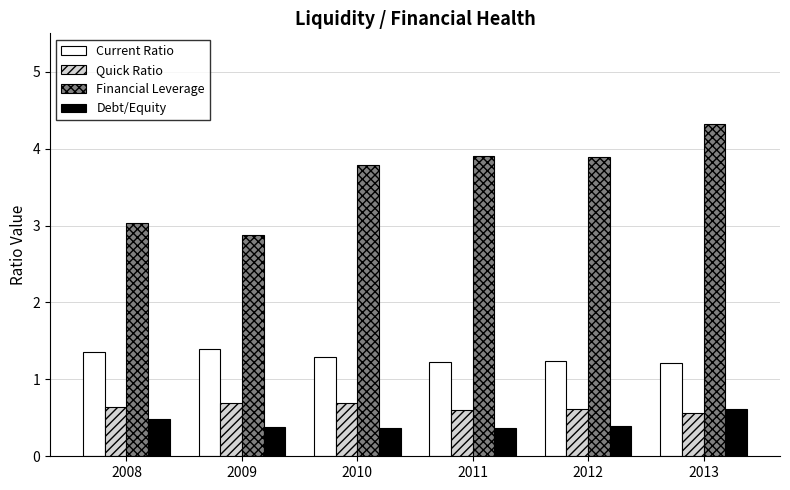

What is the highest value of the Quick Ratio series?

0.7